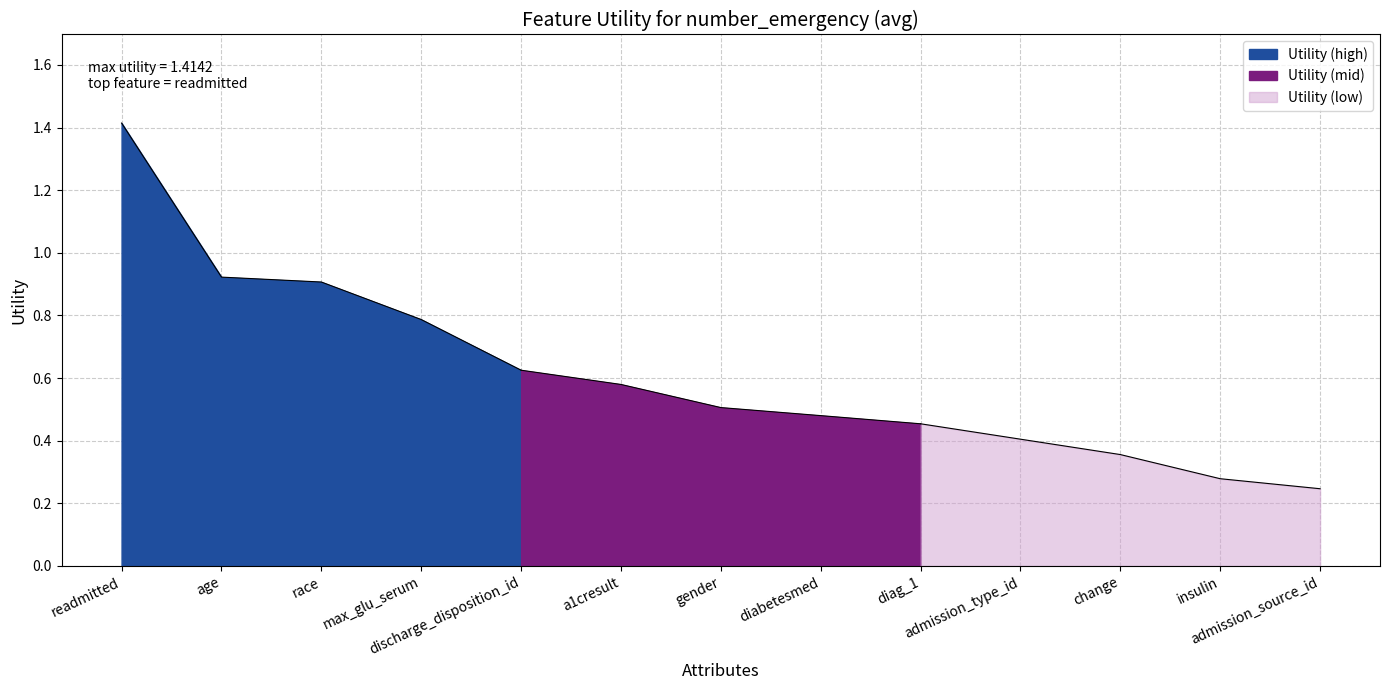

What is the minimum value shown in the chart?

0.2